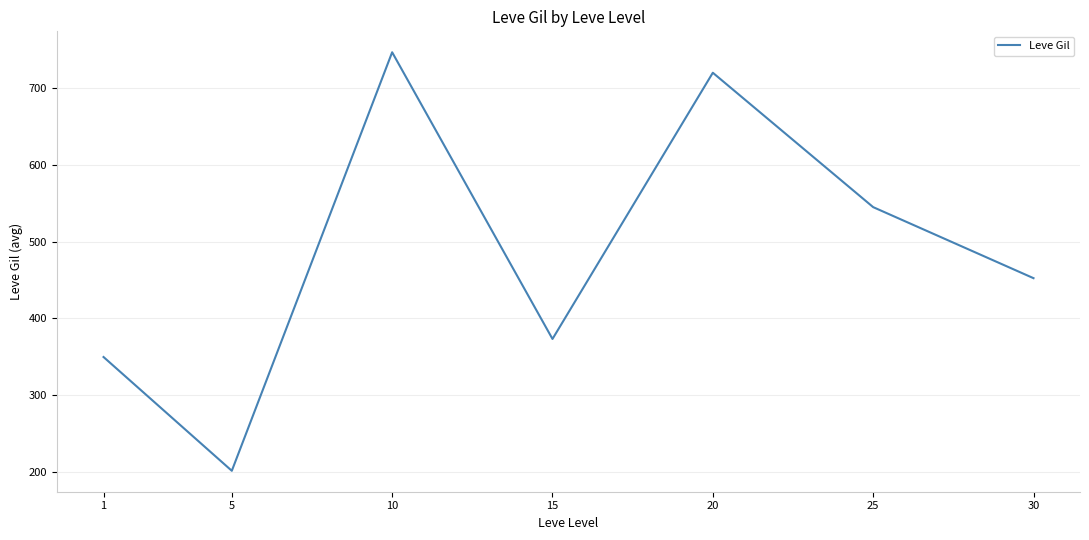

Read the value at 20.

720.0